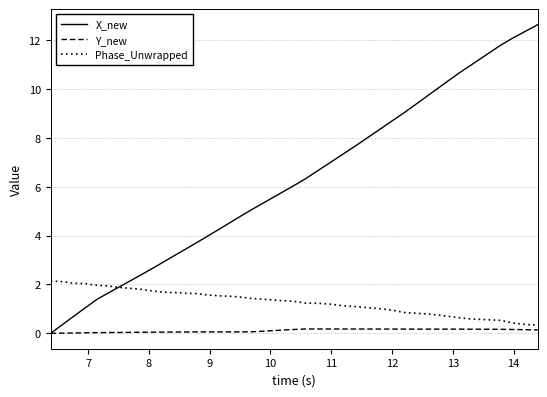

True or false: Phase_Unwrapped has more than 1 points higher than both neighbors.

False